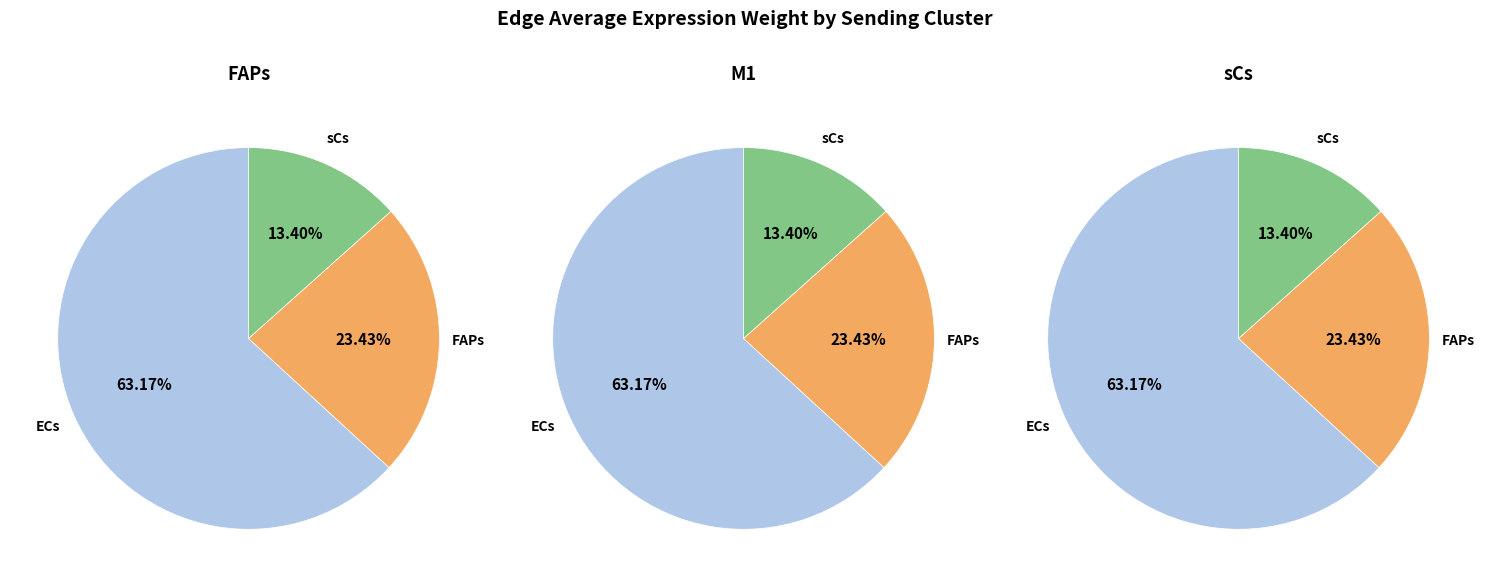

To the nearest percent, what is the difference between the 2 and 1 slice percentages?

10%